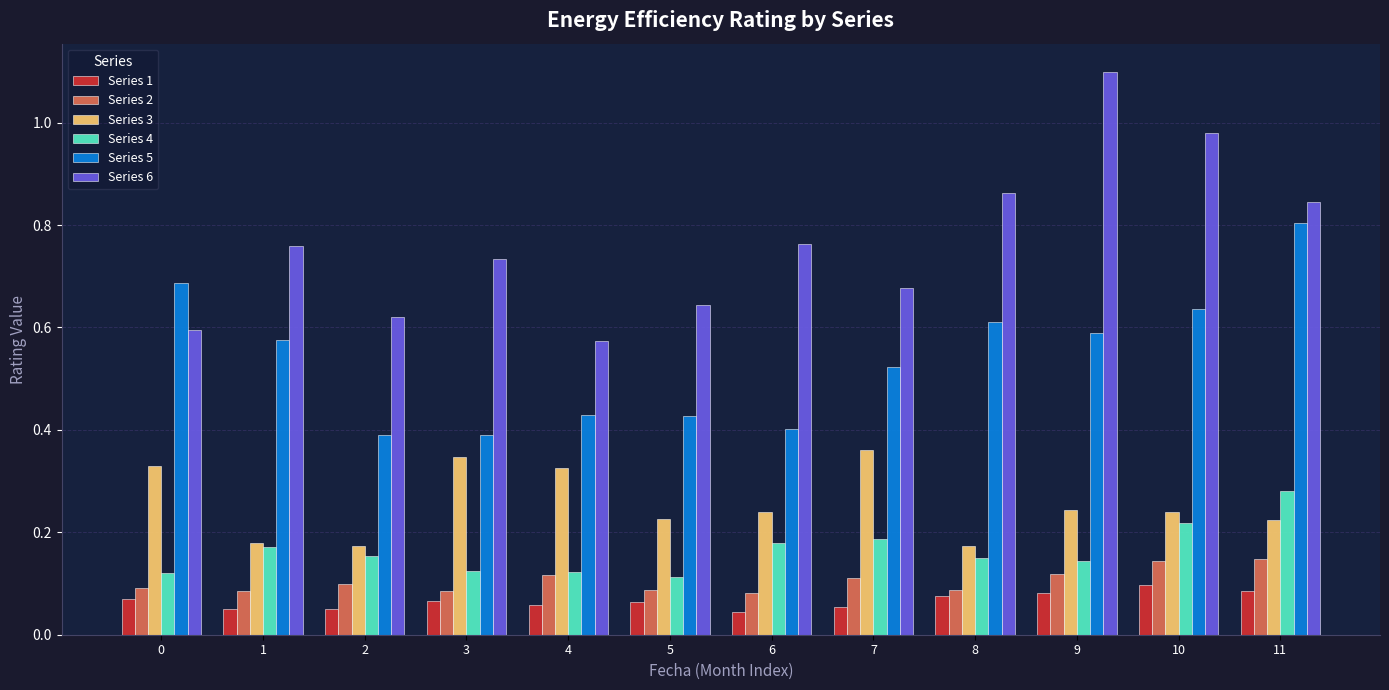

Is it true that Series 5 equals 0.7 at 4?

False